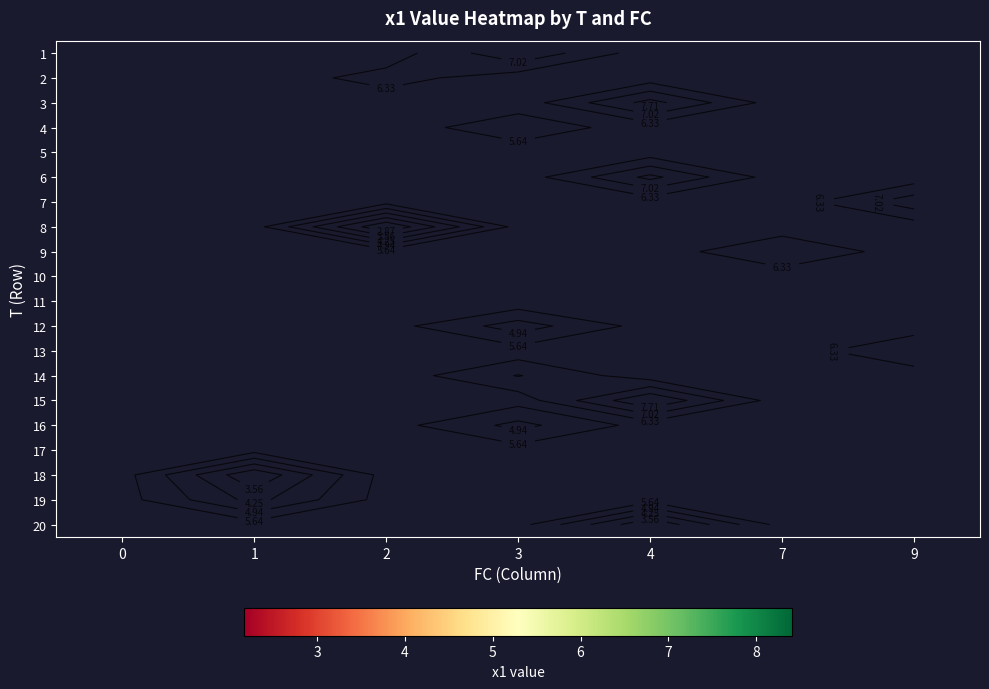

How many series are shown in this chart?

20